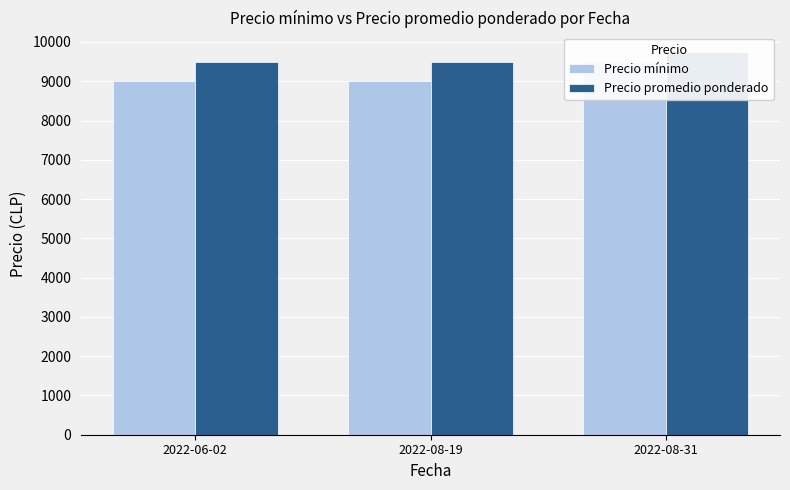

Reading left to right, what are all the values shown in this chart?

Precio mínimo: 9000	9000	9500
Precio promedio ponderado: 9500	9500	9750